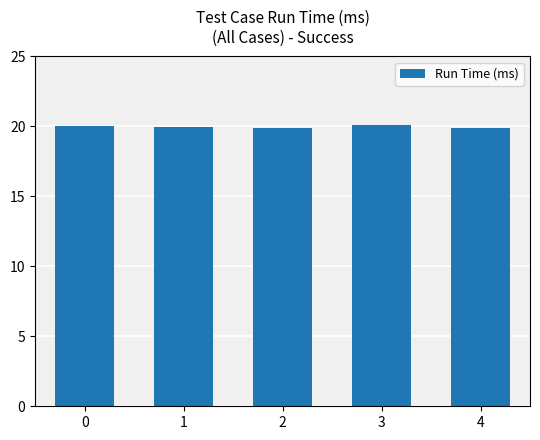

What is the change in value from 0 to 3?

+0.1